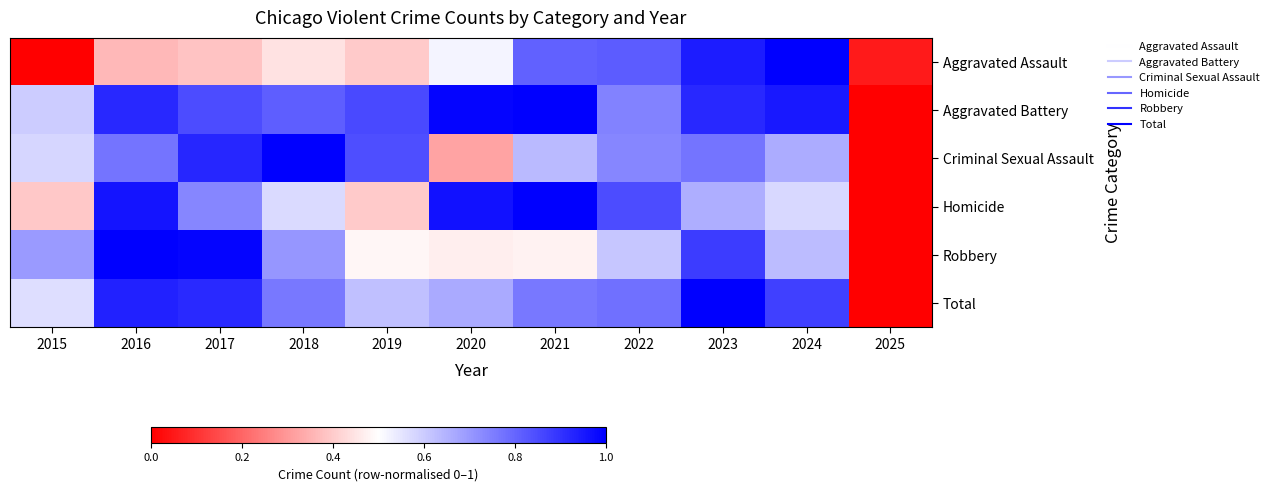

Which has a higher value, 2023 or 2017?

2023